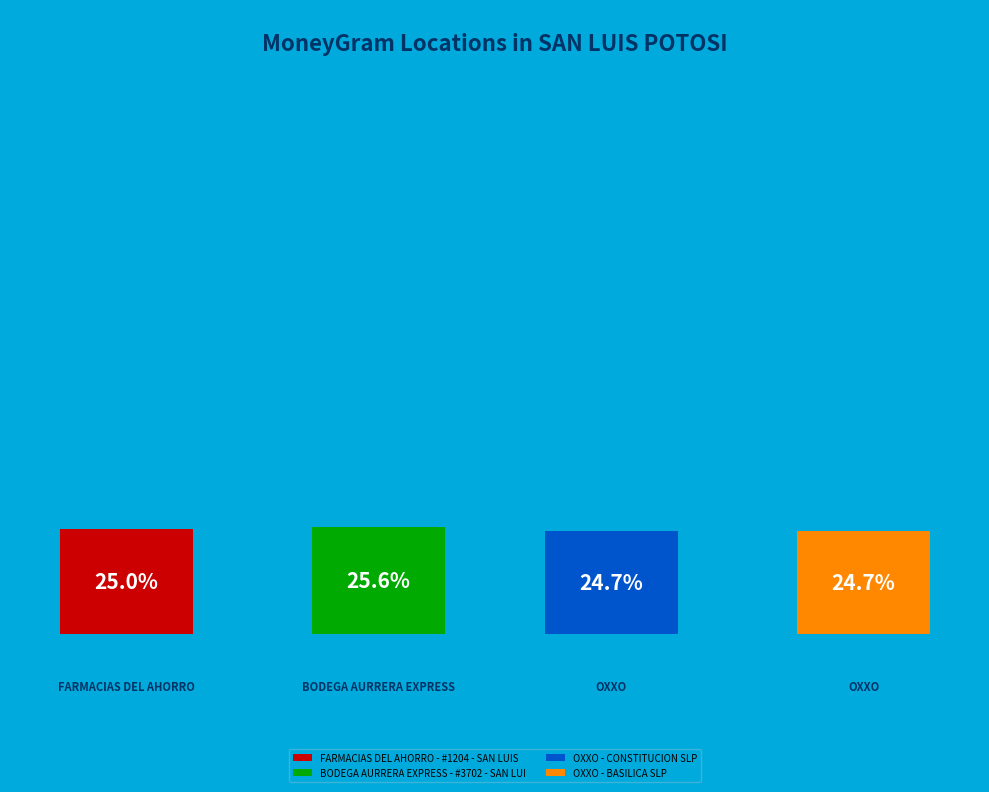

To the nearest percent, what is the difference between the largest and smallest slice percentages?

1%